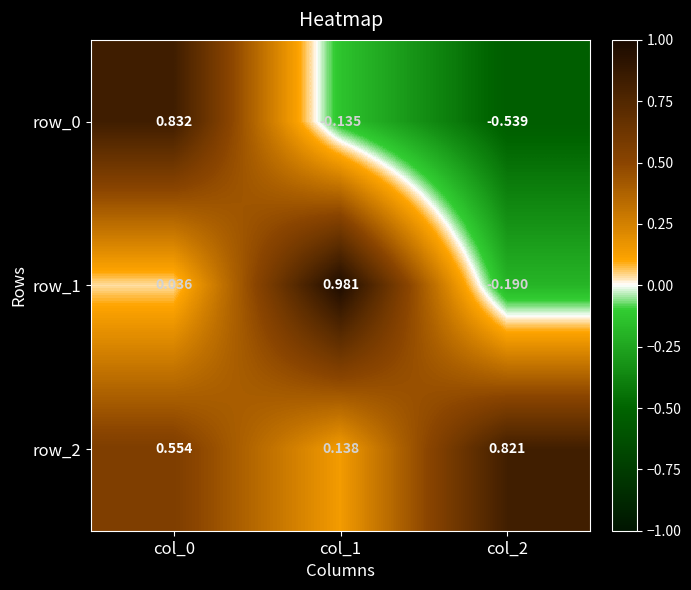

Is the value of row_0 at col_0 greater than the value of row_2 at col_0?

Yes